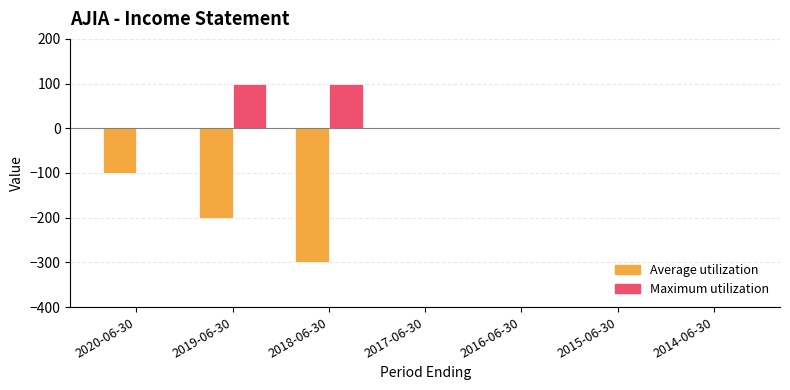

Reading right to left, what are all the values shown in this chart?

Average utilization: 0	0	0	0	-300	-200	-100
Maximum utilization: 0	0	0	0	100	100	0